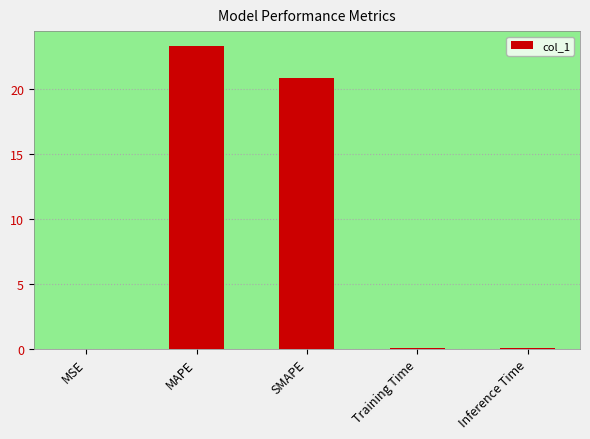

Where is the data nearest to the value 11?

SMAPE